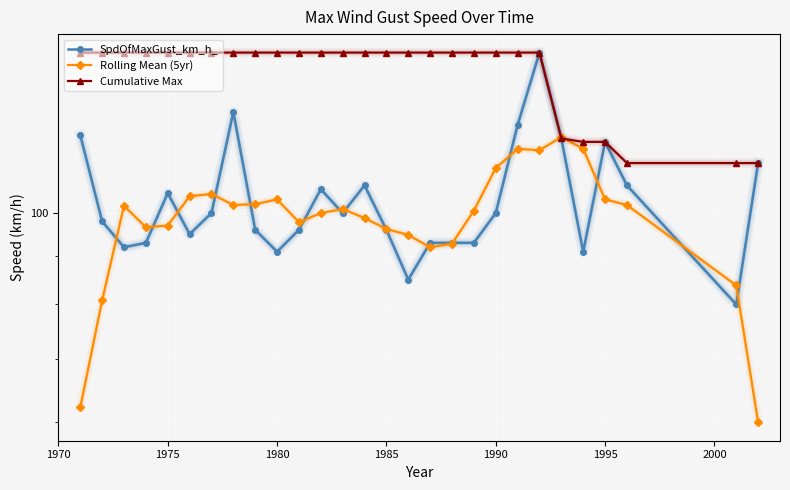

Is this an area chart (filled region under the line)?

No